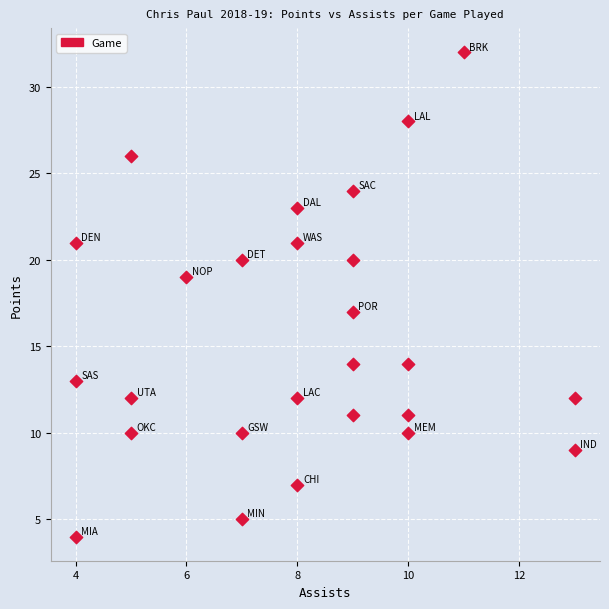

What is the range of X values (max minus min)?

9